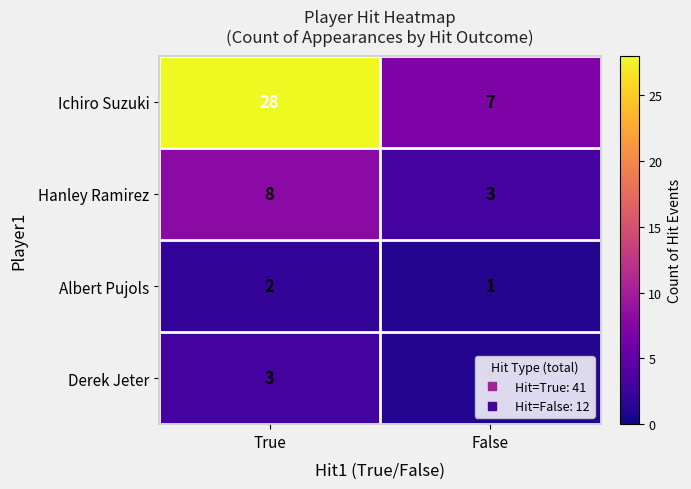

Is it true that Derek Jeter equals 3 at True?

True